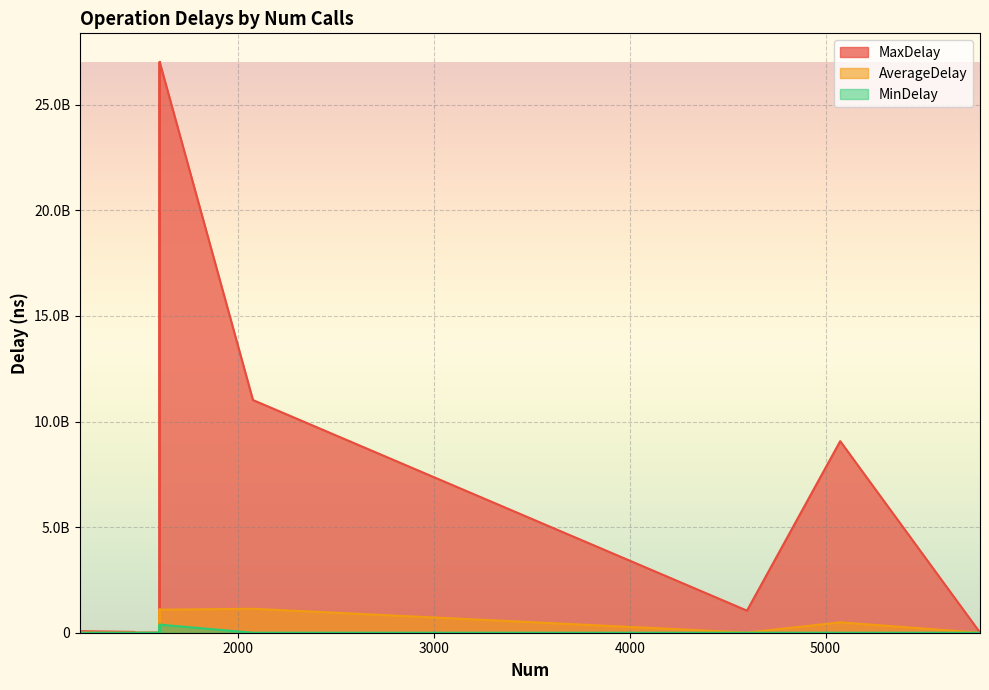

Is it true that MinDelay equals 115699.0 at OP: try new BlockReader?

True